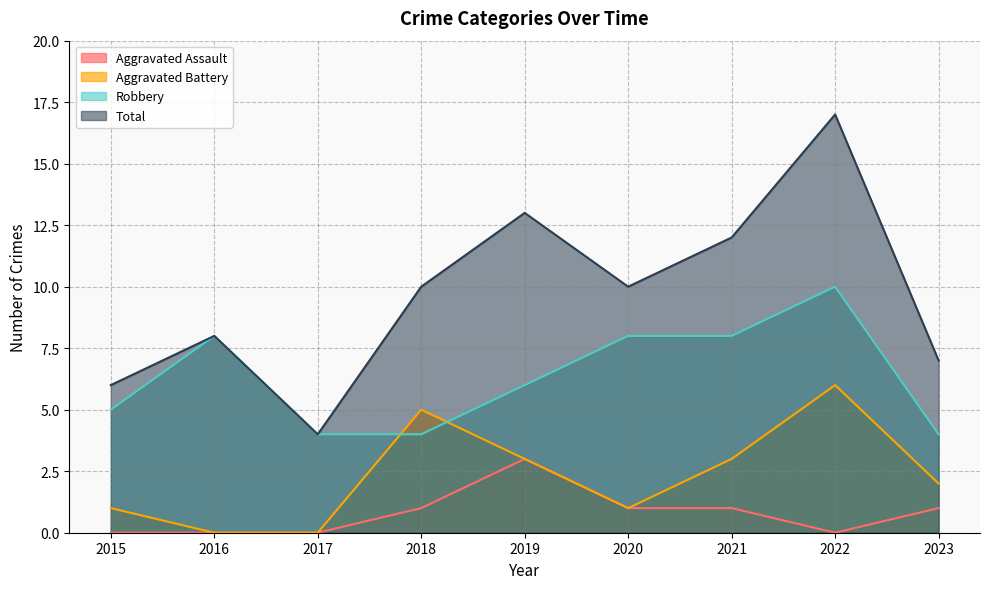

True or false: Robbery has a value of 3 at 2018.

False